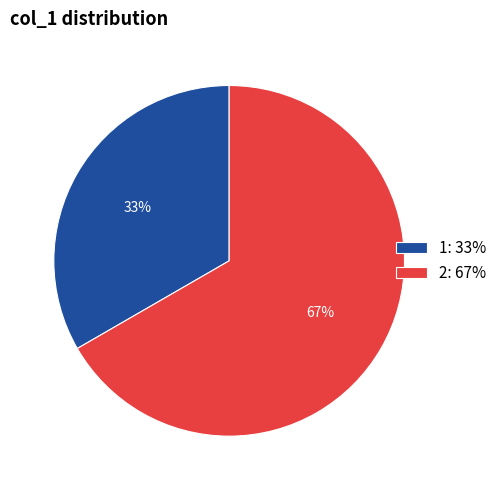

Is the sum of 1: 33% and 2: 67% greater than half?

Yes